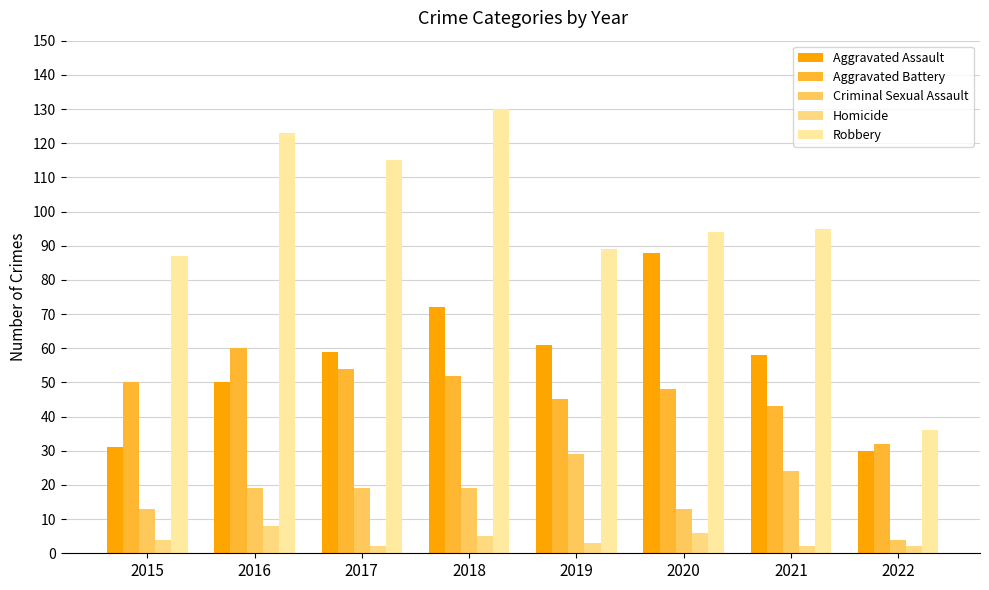

Are the bars grouped side by side (vs. stacked)?

Yes